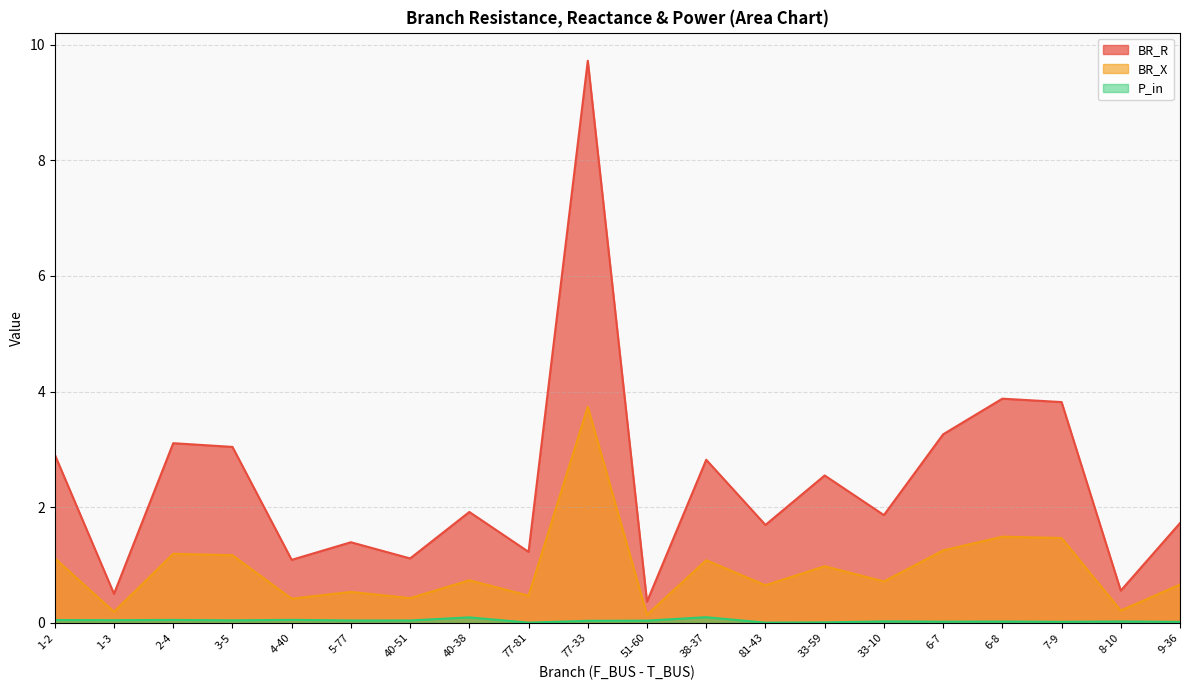

What is the highest value of the P_in series?

0.1